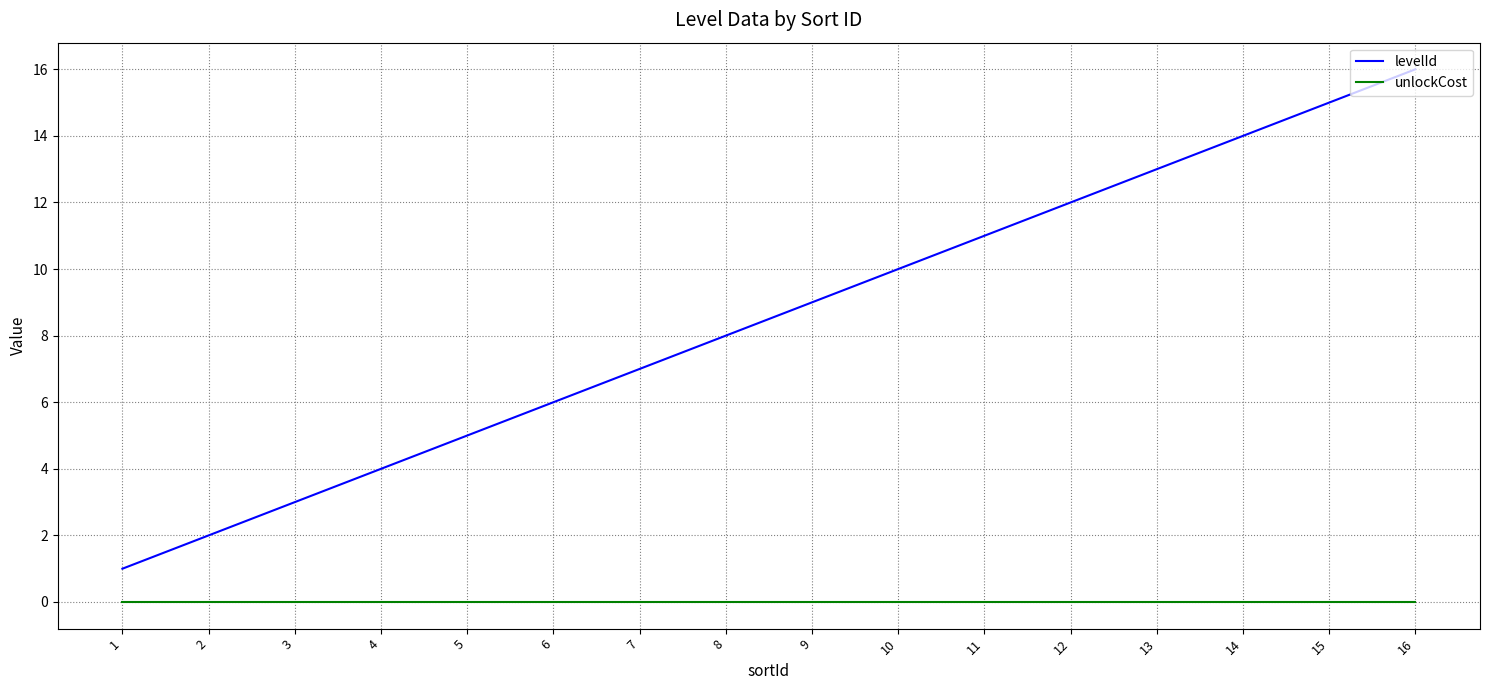

How many lines are shown in the chart?

2